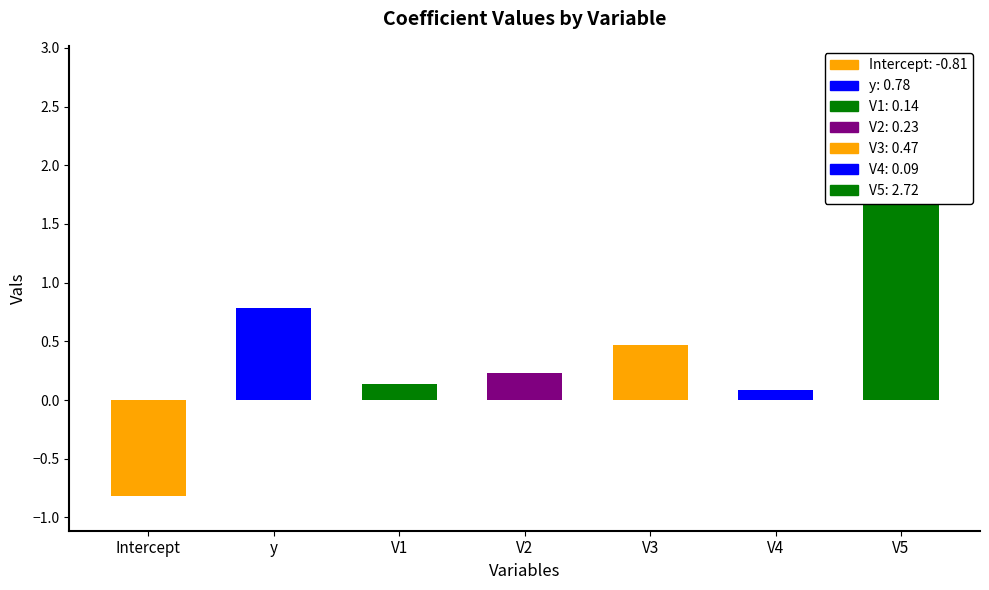

What is the approximate value at V3?

0.5